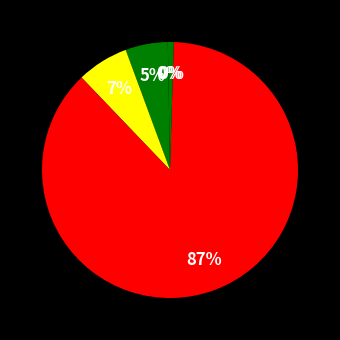

What is the smallest slice in the pie chart?

MSE